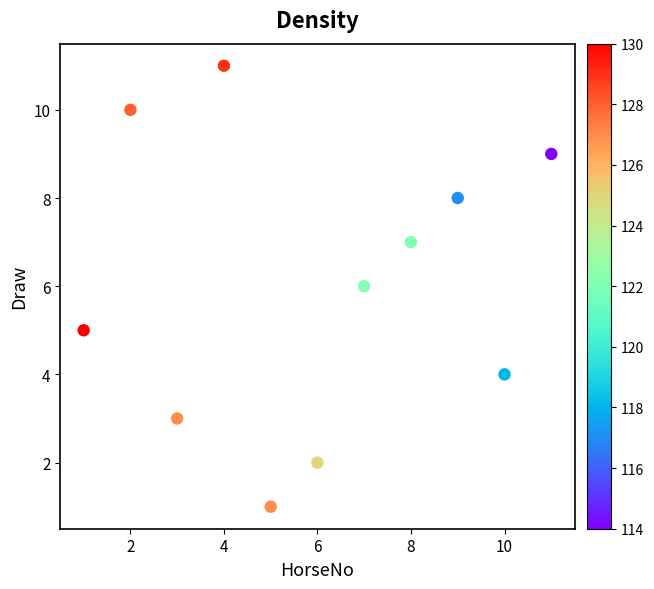

What is the average X value?

6